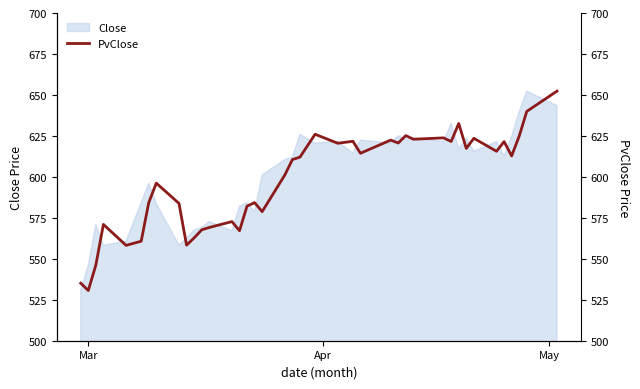

What is the highest value of the Close series?

652.3